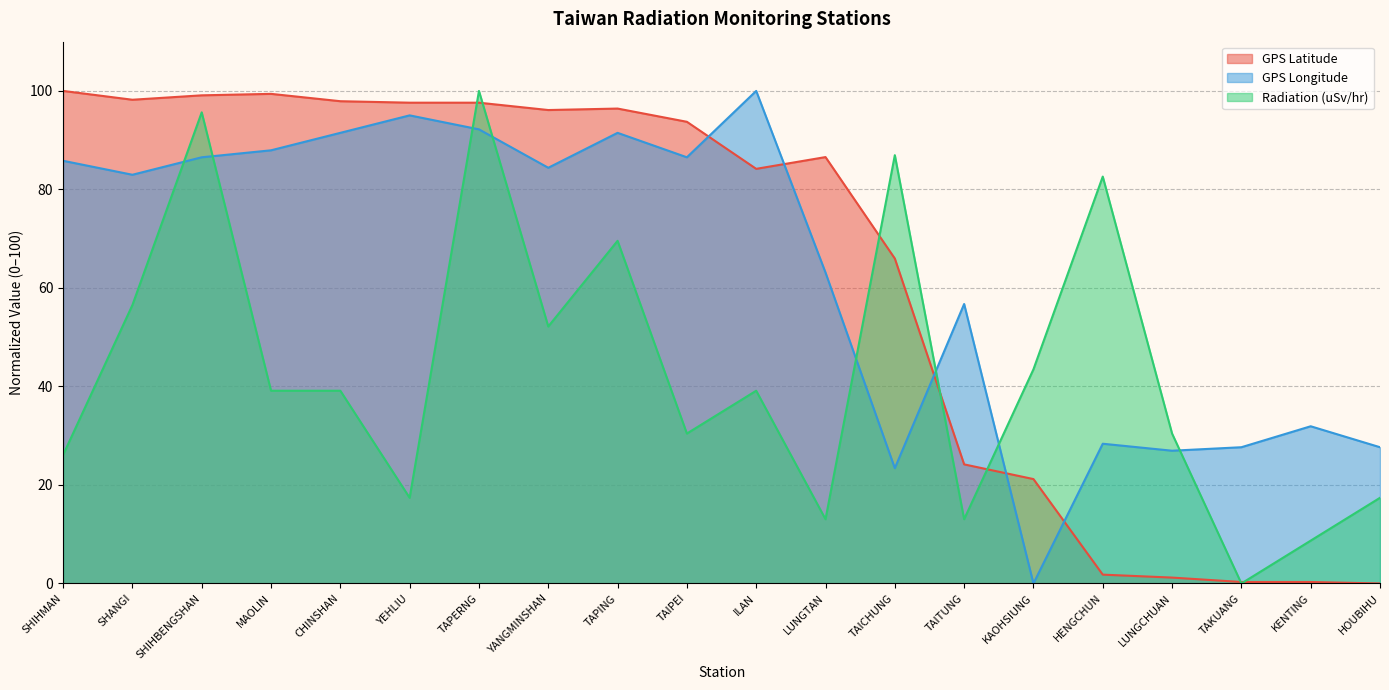

Between YEHLIU and HOUBIHU, which series saw the biggest shift?

GPS Latitude